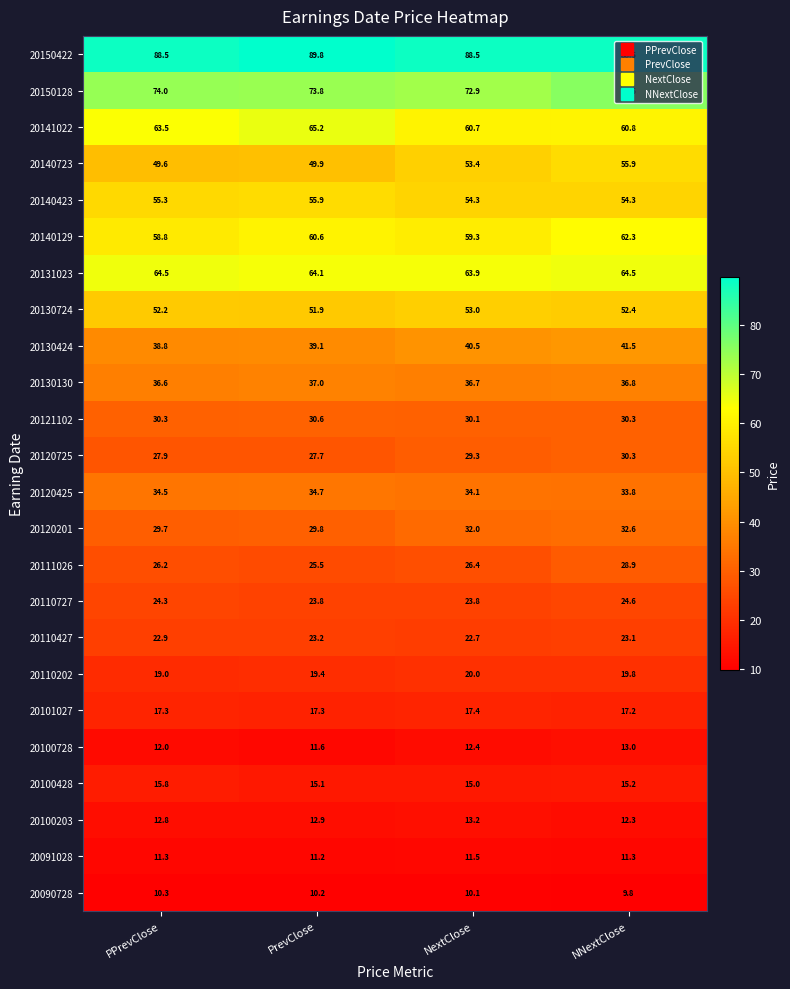

Is it true that 20110202 equals 9.8 at NextClose?

False